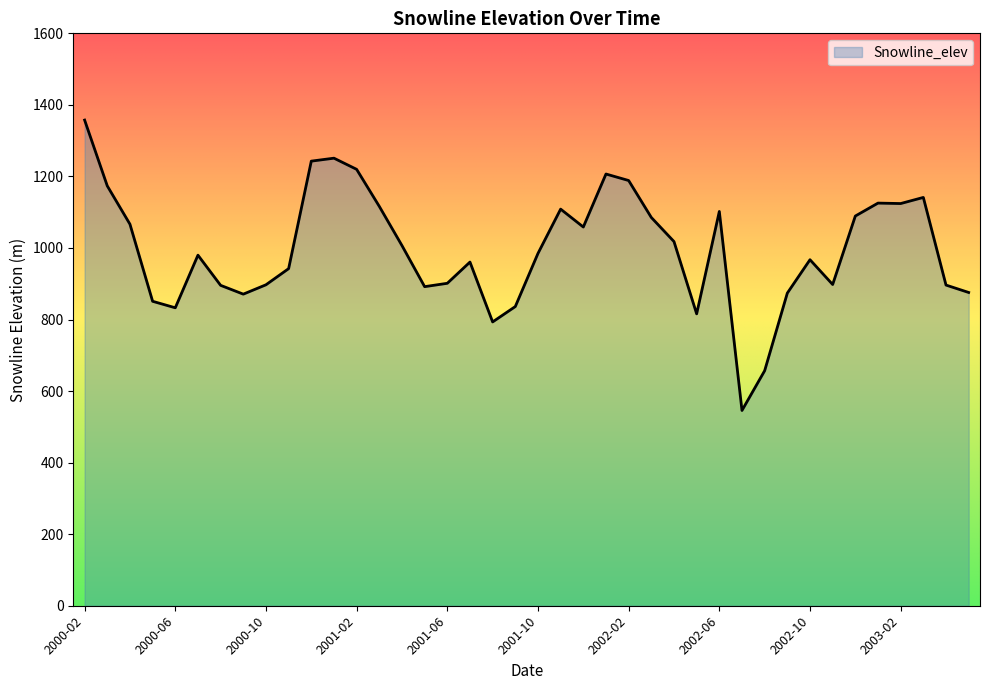

What is the maximum value shown in the chart?

1357.5